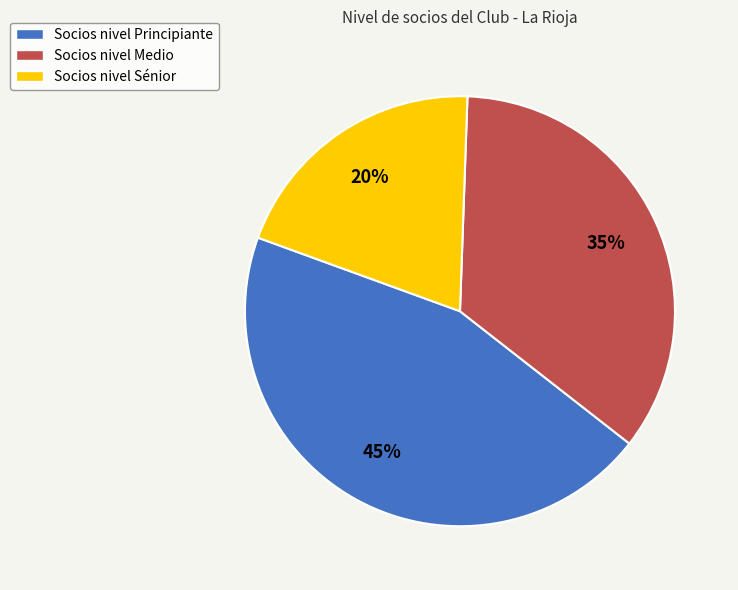

Between Socios nivel Sénior and Socios nivel Medio, which is larger?

Socios nivel Medio